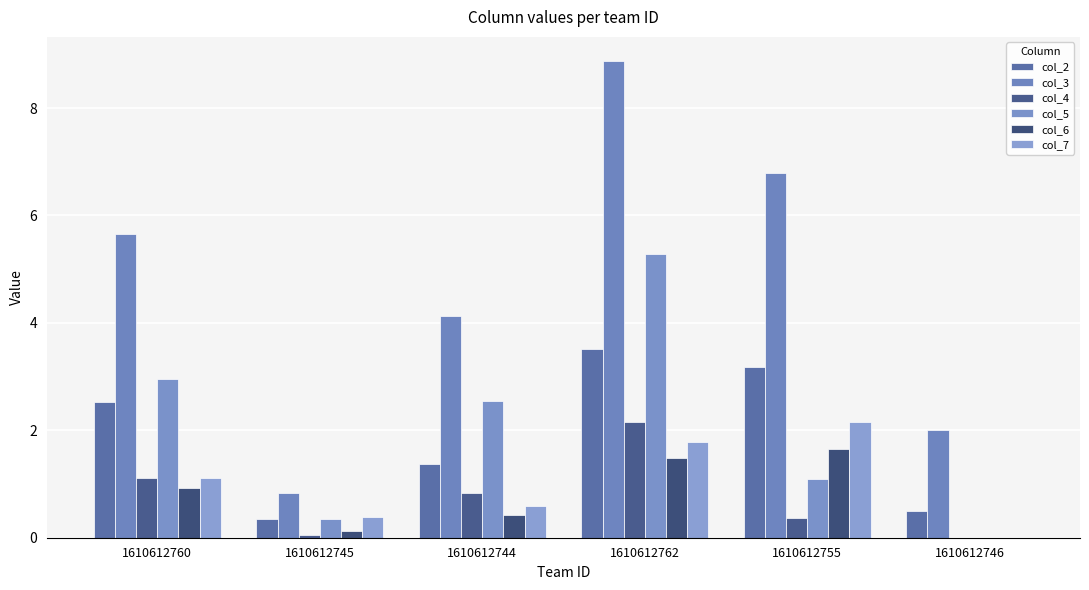

What is the maximum value shown in the chart?

8.9